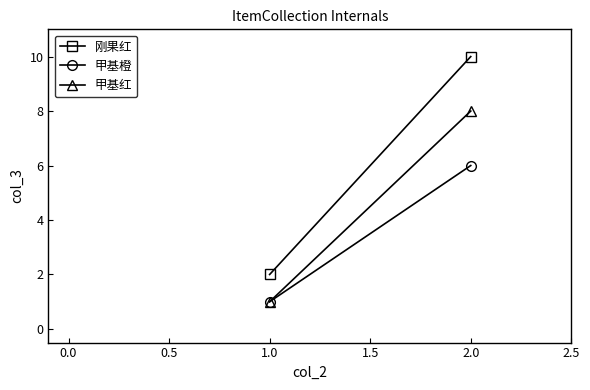

How many lines are shown in the chart?

3